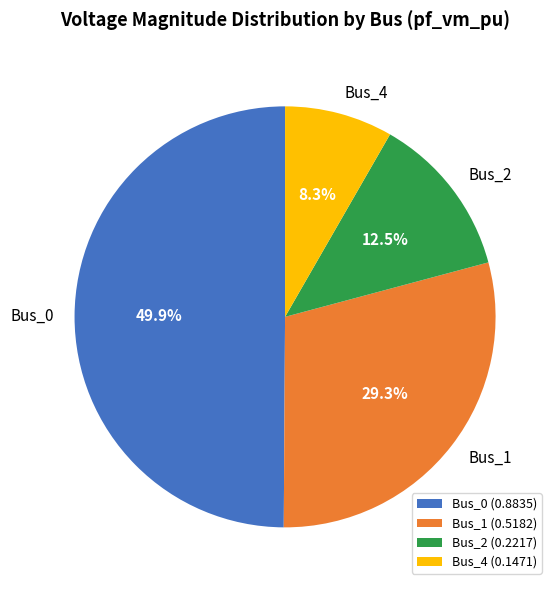

What is the largest slice in the pie chart?

Bus_0